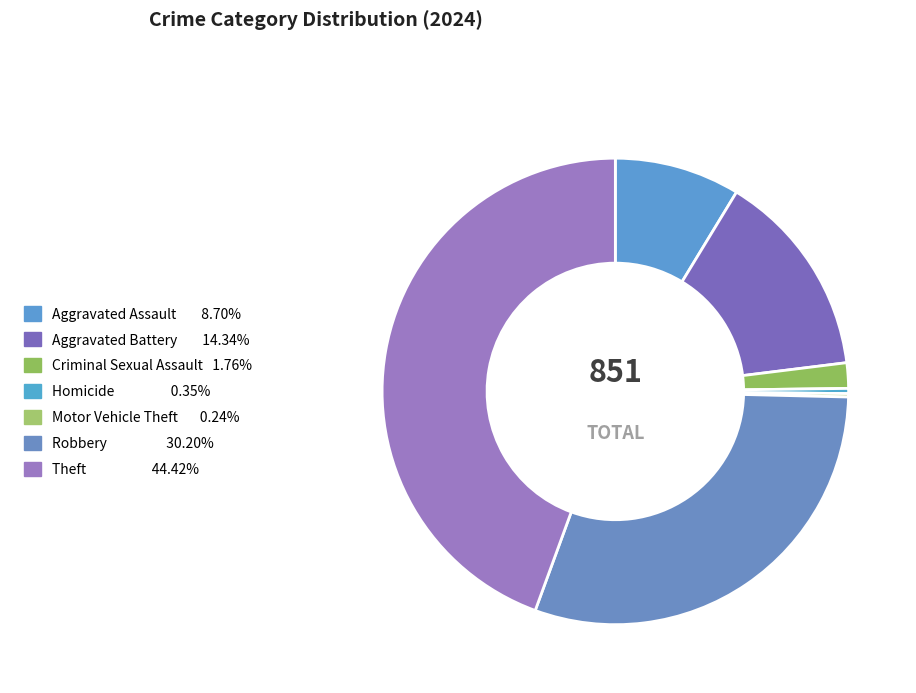

To the nearest percent, what is the difference between the Aggravated Assault and Homicide slice percentages?

8%